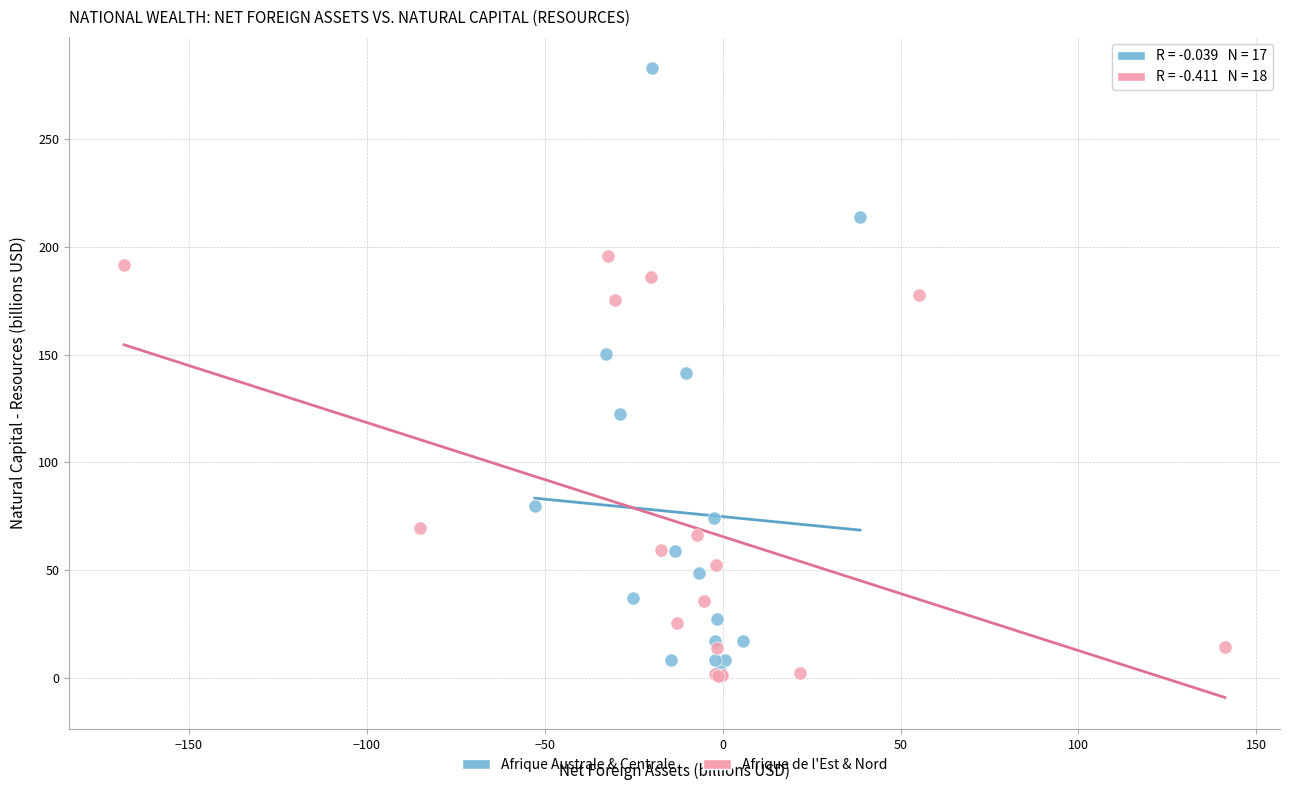

What are all the series names shown in the legend?

Afrique Australe & Centrale, Afrique de l'Est & Nord